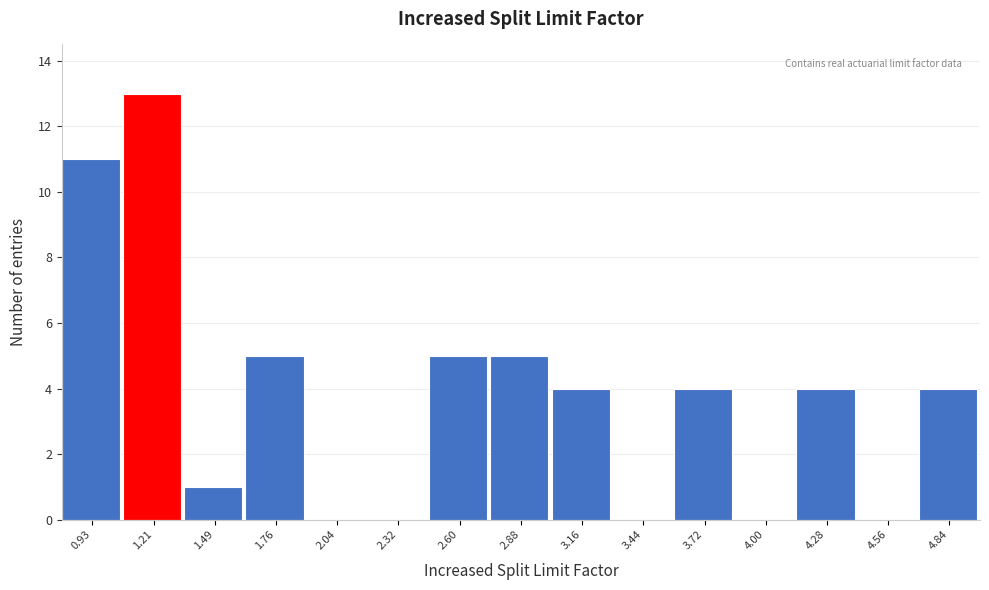

Reading left to right, what are all the values shown in this chart?

0.93=11	1.21=13	1.49=1	1.76=5	2.04=0	2.32=0	2.60=5	2.88=5	3.16=4	3.44=0	3.72=4	4.00=0	4.28=4	4.56=0	4.84=4